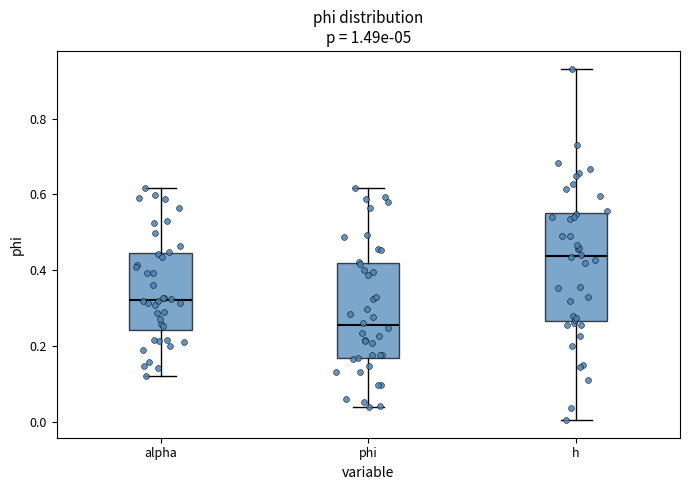

Reading left to right, read every box against the y-axis: the position of its median line, the range the box covers, and the ends of its whiskers. The values are not printed on the chart, so give them approximately, as read against the axis.

alpha: median 0.32, box 0.24 to 0.44, whiskers 0.12 to 0.62
phi: median 0.26, box 0.16 to 0.42, whiskers 0.04 to 0.62
h: median 0.44, box 0.26 to 0.56, whiskers 0.00 to 0.94